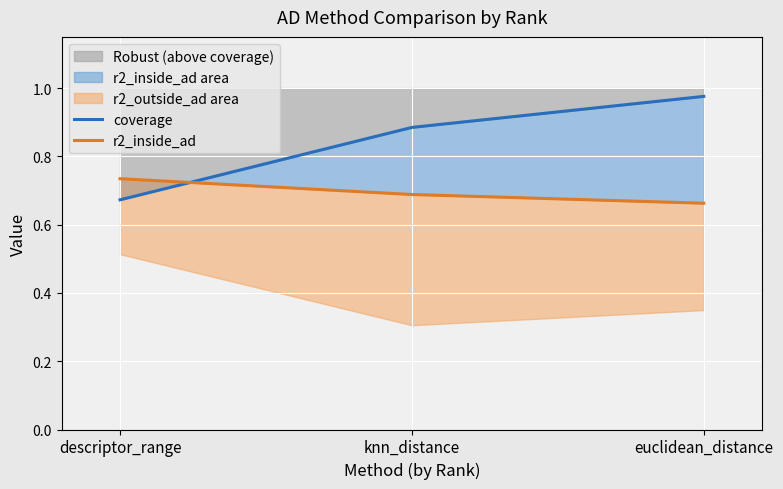

Read the coverage value at knn_distance.

0.9